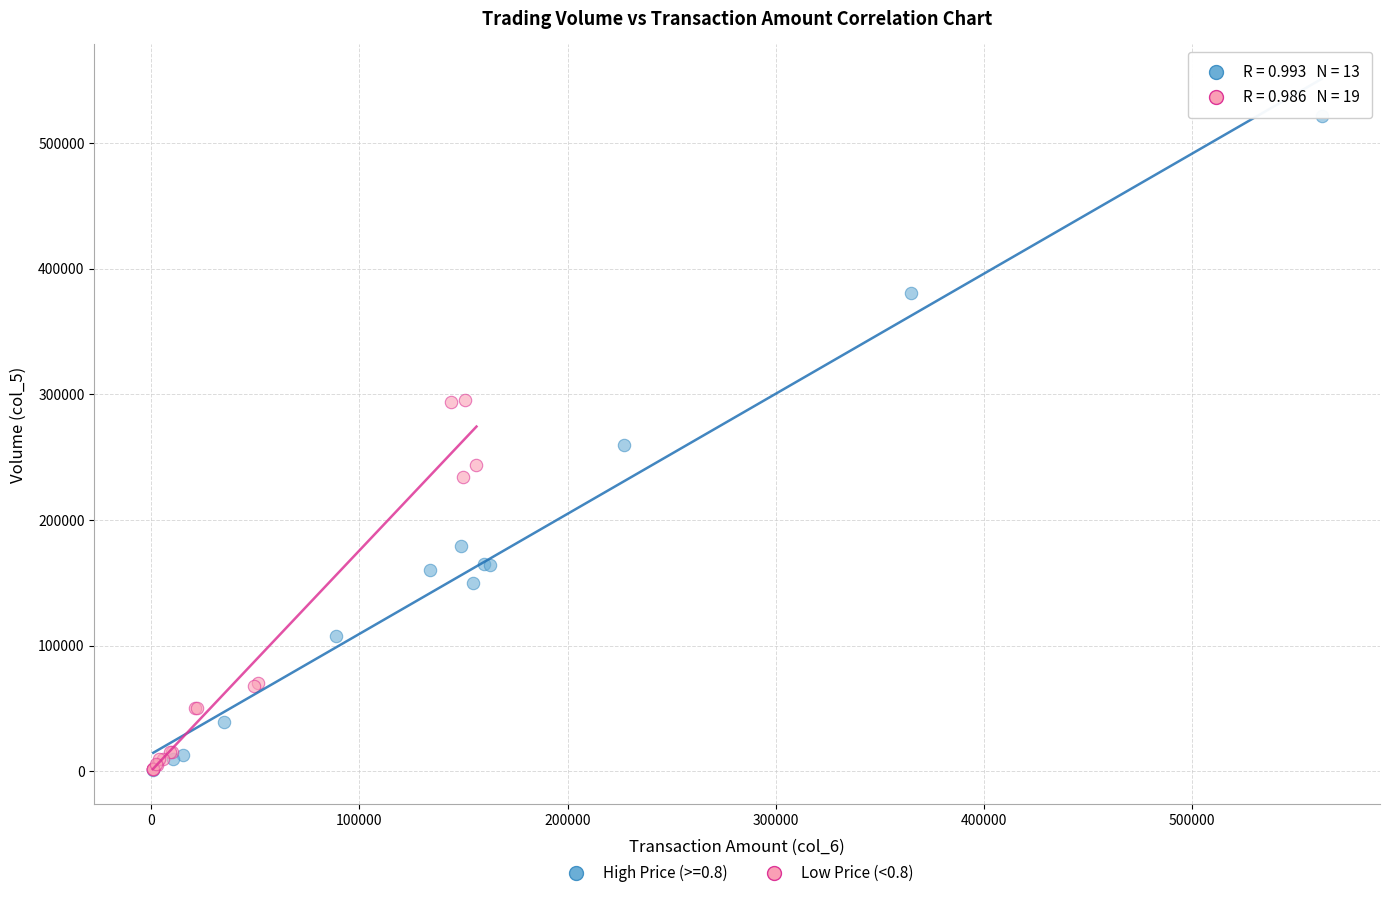

Which series reaches the maximum Y coordinate?

High Price (>=0.8)